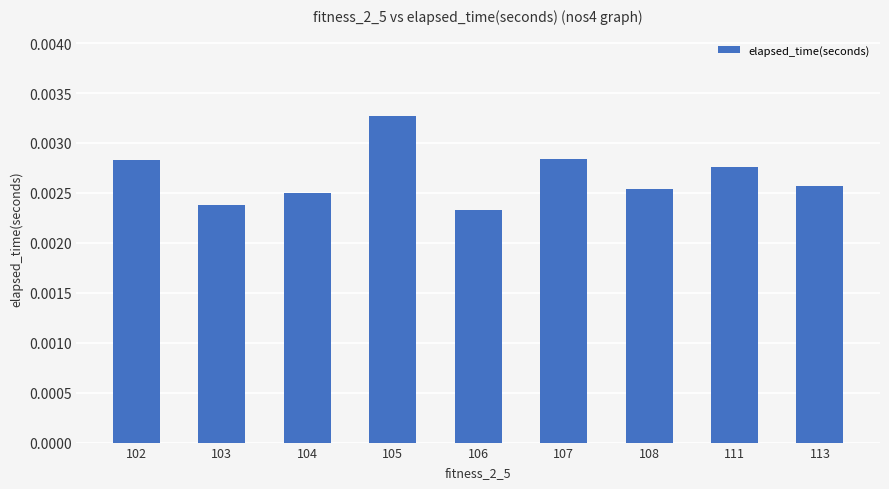

Count the values in the range 0 to 1.

9